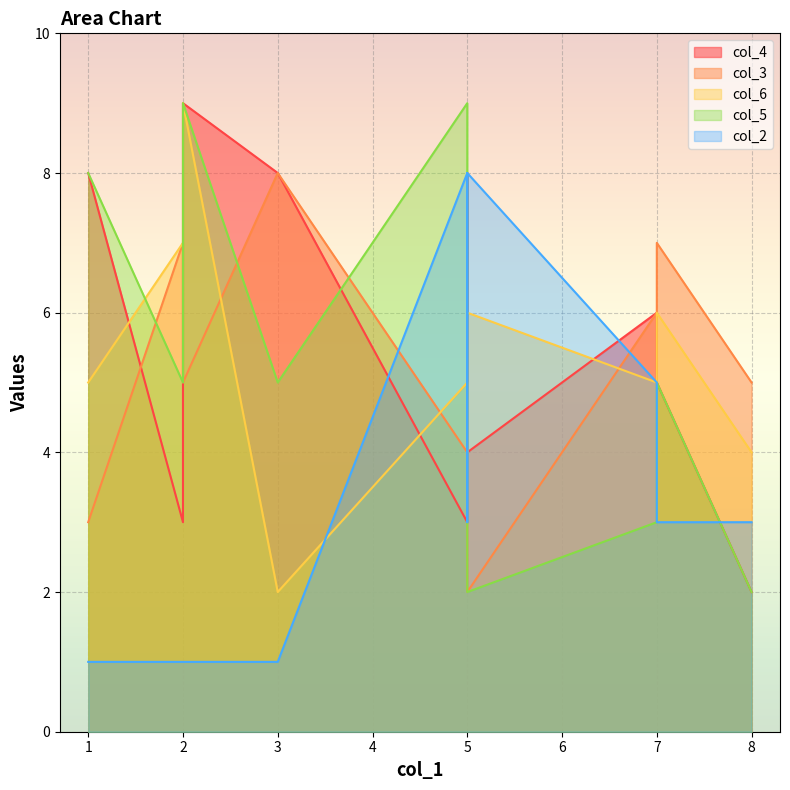

Rank the series by their maximum value, from highest to lowest.

col_4, col_6, col_5, col_3, col_2